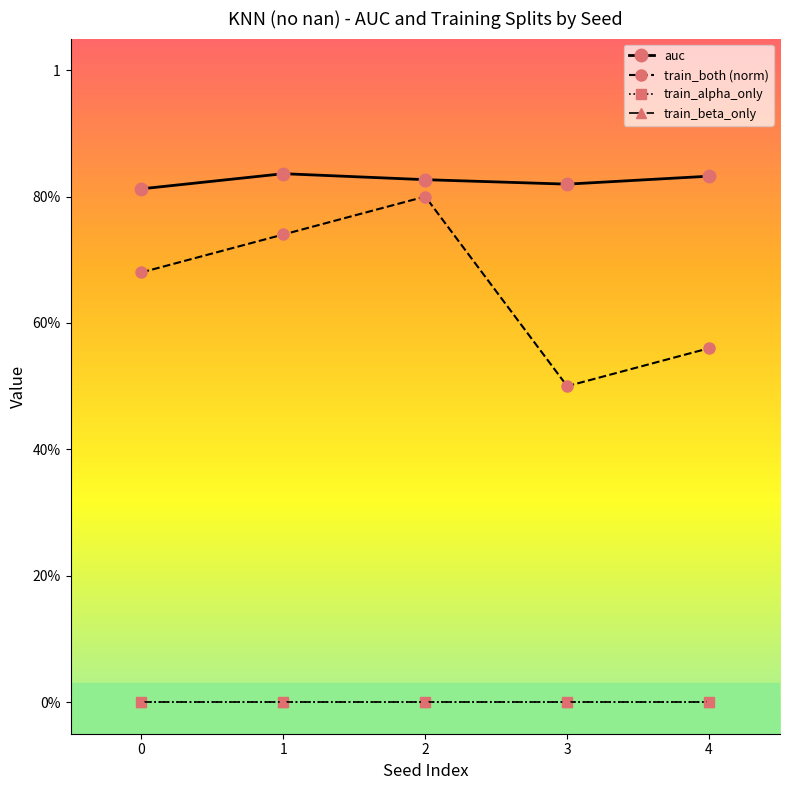

Does the chart have visible grid lines?

No